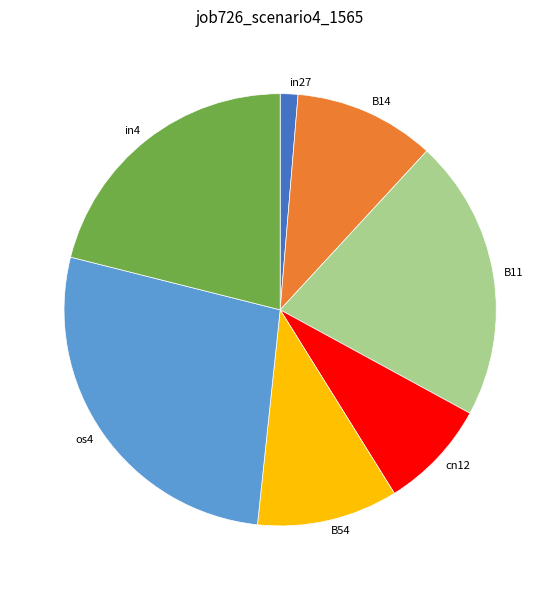

Which has a higher value, cn12 or os4?

os4